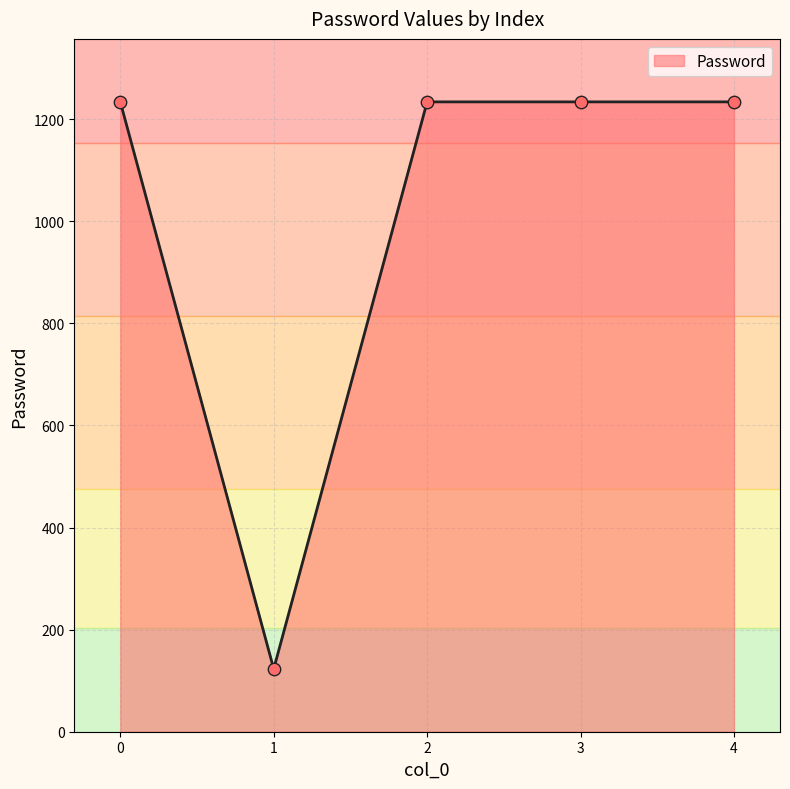

What is the change in value from 1 to 3?

+1111